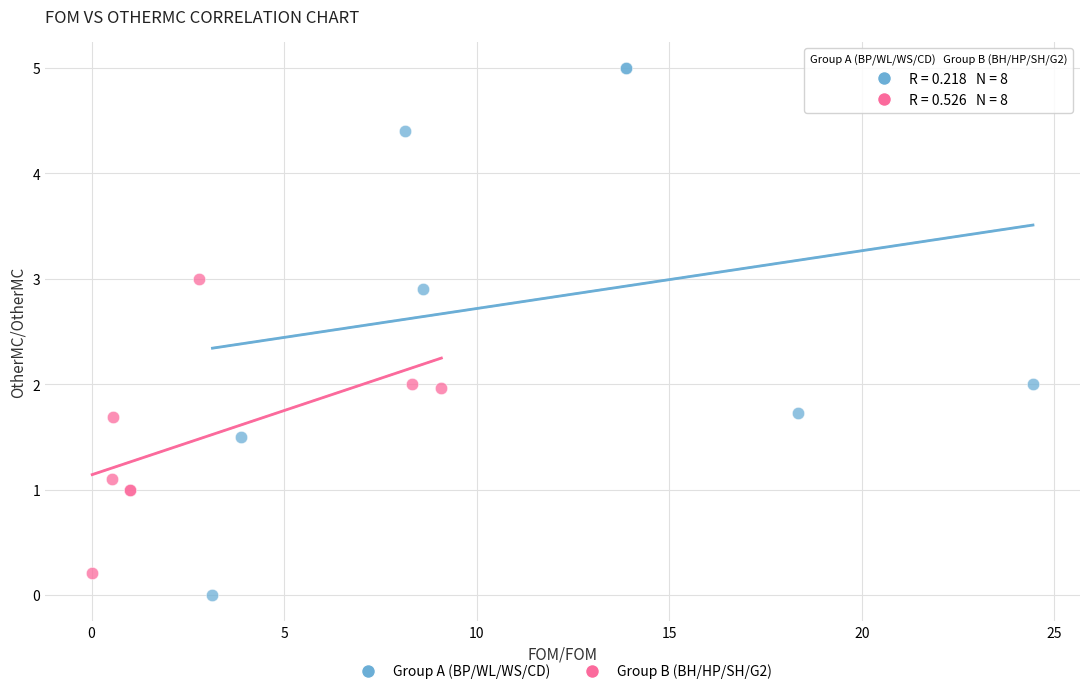

Which series has the largest Y range (max minus min)?

Group A (BP/WL/WS/CD)